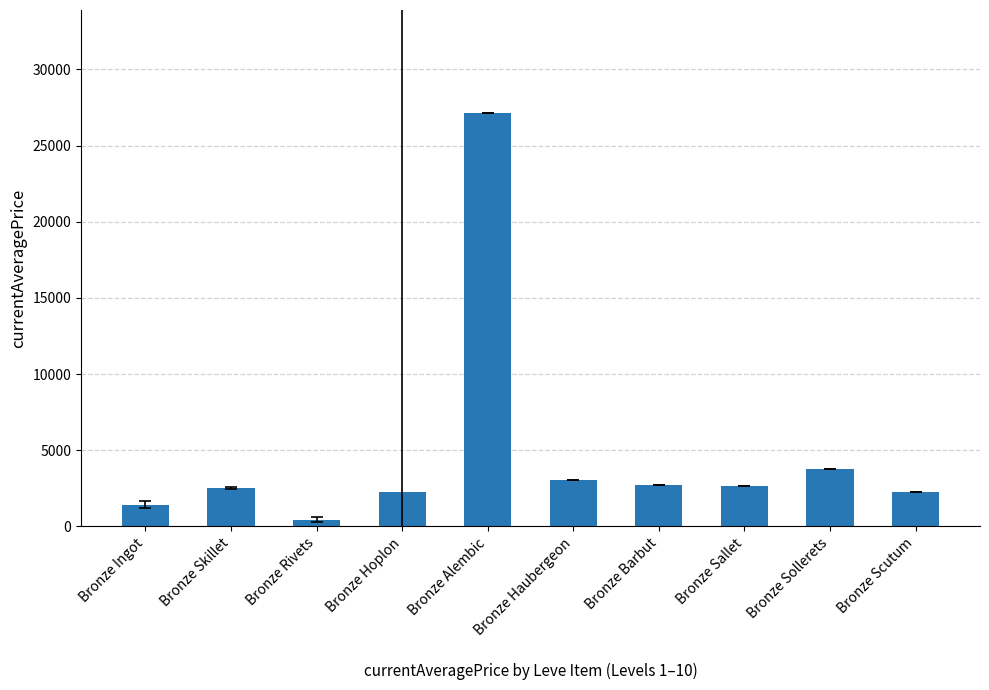

Is it true that the value at Bronze Haubergeon is 1605.0?

False